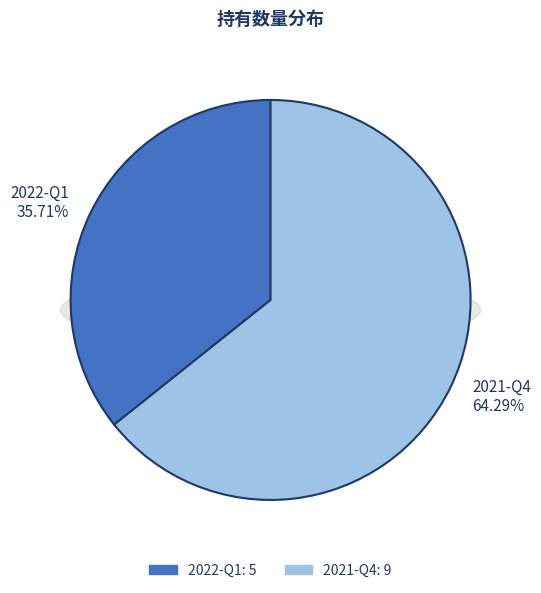

Which slice represents more than half of the pie?

2021-Q4